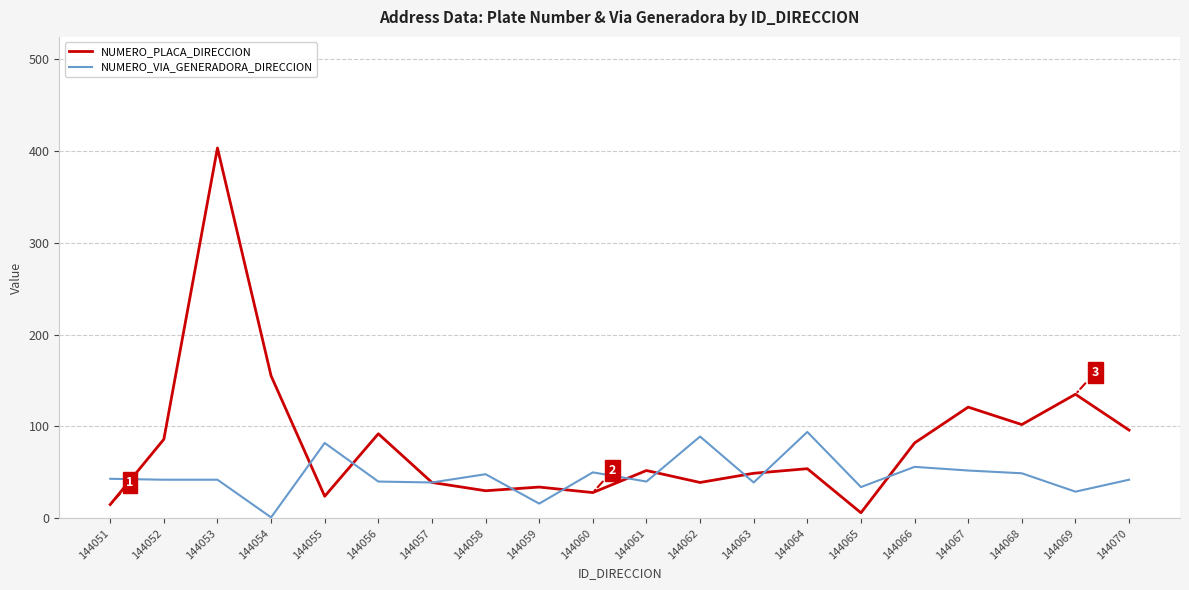

What is the difference between the second highest and second lowest values in the NUMERO_PLACA_DIRECCION series?

140